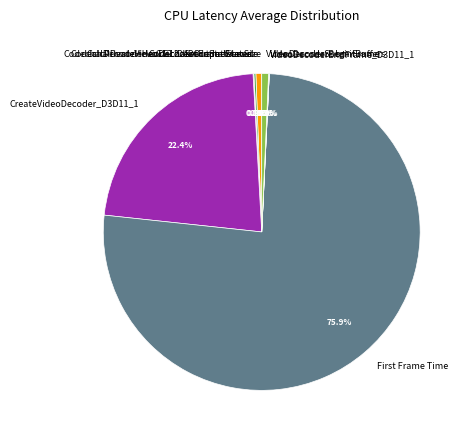

What percentage do CodechalDecode::Execute and CreateVideoDecoder_D3D11_1 together represent?

23.0%